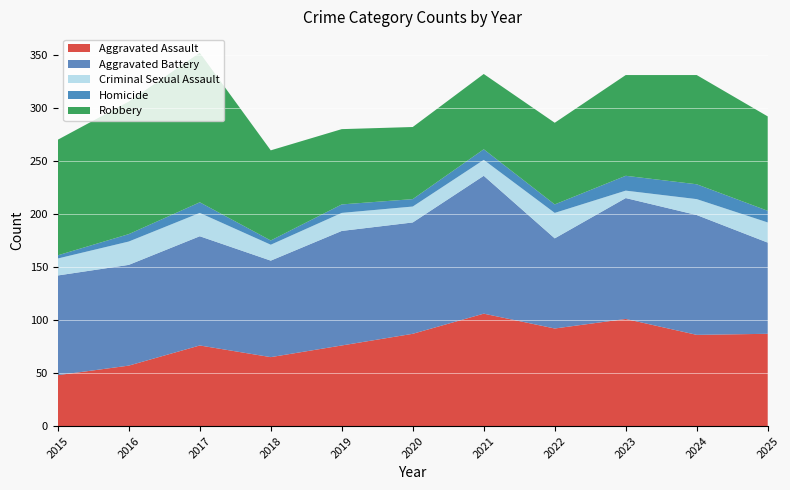

Reading left to right, list all the values displayed in this chart.

Aggravated Assault: 2015=48	2016=57	2017=76	2018=65	2019=76	2020=87	2021=106	2022=92	2023=101	2024=86	2025=87
Aggravated Battery: 2015=94	2016=95	2017=103	2018=91	2019=108	2020=105	2021=130	2022=85	2023=114	2024=113	2025=86
Criminal Sexual Assault: 2015=16	2016=22	2017=22	2018=15	2019=17	2020=15	2021=15	2022=24	2023=7	2024=15	2025=19
Homicide: 2015=3	2016=7	2017=10	2018=4	2019=8	2020=7	2021=10	2022=8	2023=14	2024=14	2025=11
Robbery: 2015=109	2016=125	2017=141	2018=85	2019=71	2020=68	2021=71	2022=77	2023=95	2024=103	2025=89